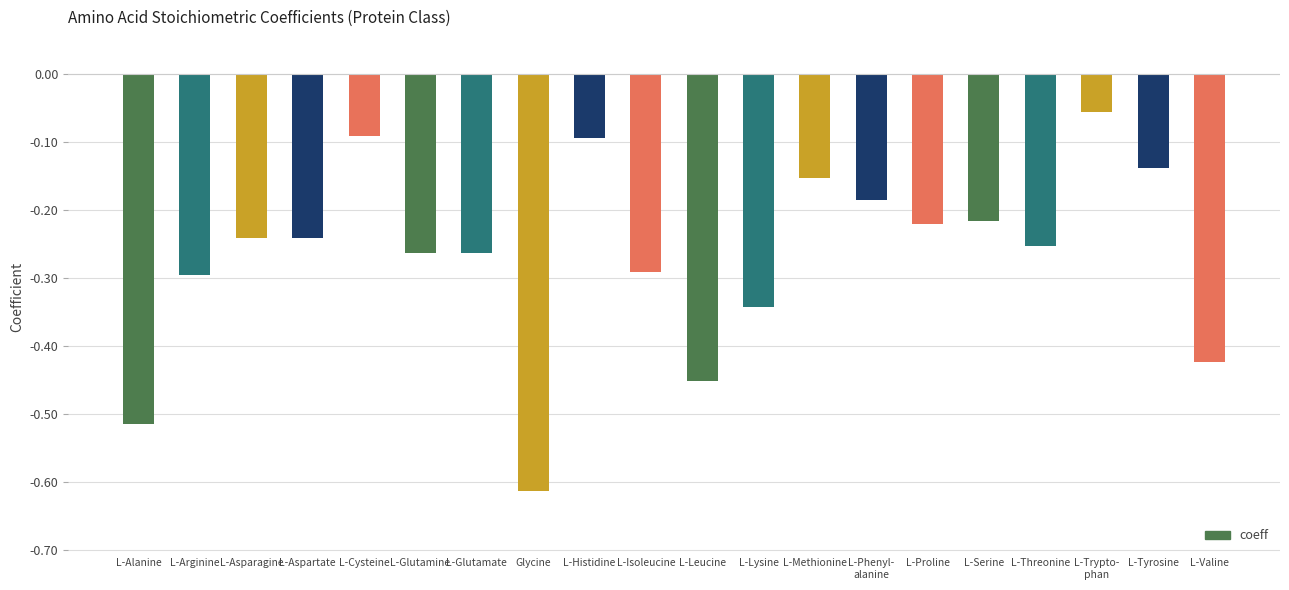

What is the label of the 12th bar from the left?

L-Lysine